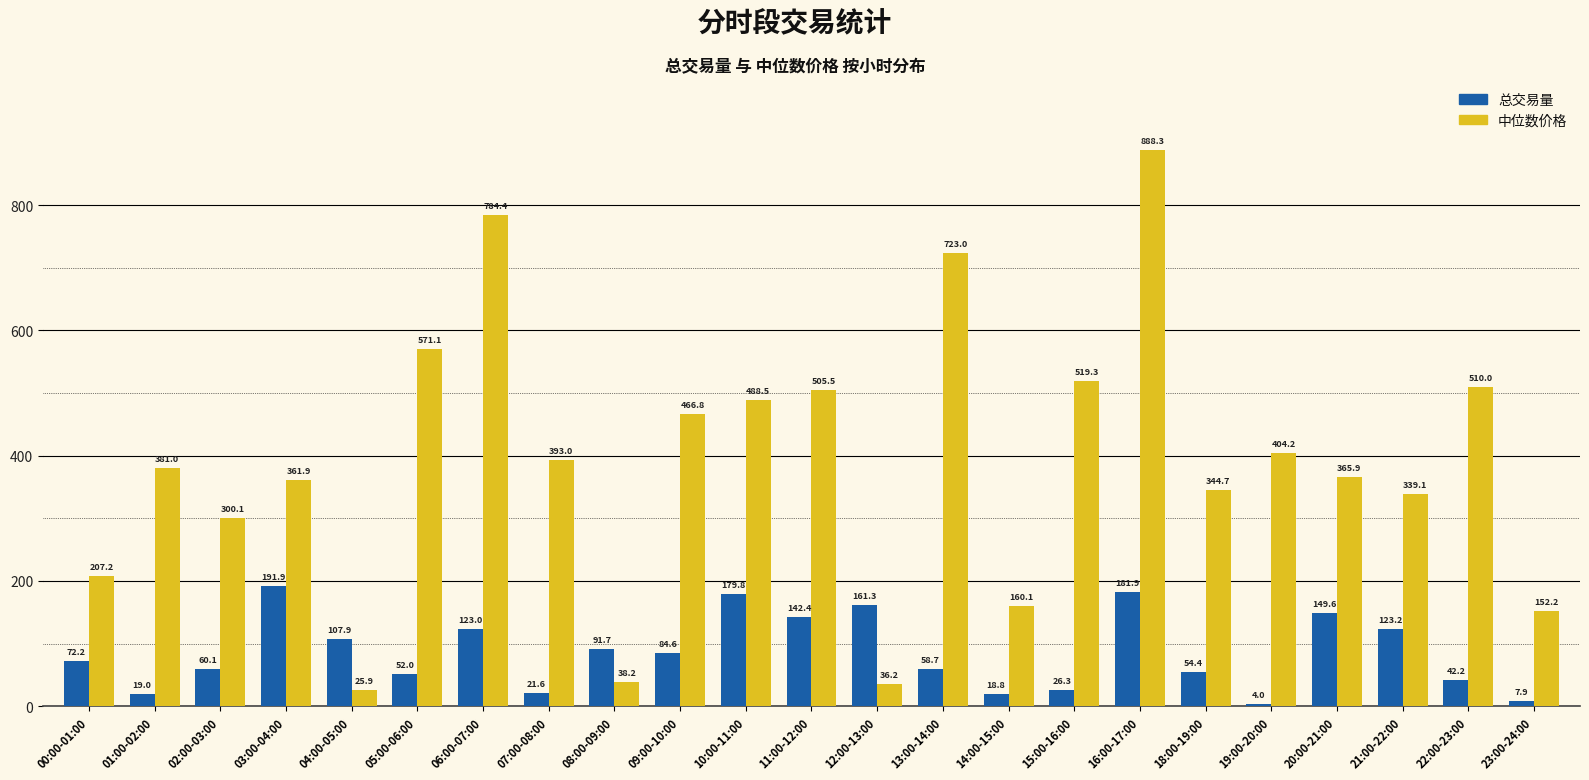

Rank the categories by 总交易量 value from lowest to highest.

19:00-20:00, 23:00-24:00, 14:00-15:00, 01:00-02:00, 07:00-08:00, 15:00-16:00, 22:00-23:00, 05:00-06:00, 18:00-19:00, 13:00-14:00, 02:00-03:00, 00:00-01:00, 09:00-10:00, 08:00-09:00, 04:00-05:00, 06:00-07:00, 21:00-22:00, 11:00-12:00, 20:00-21:00, 12:00-13:00, 10:00-11:00, 16:00-17:00, 03:00-04:00